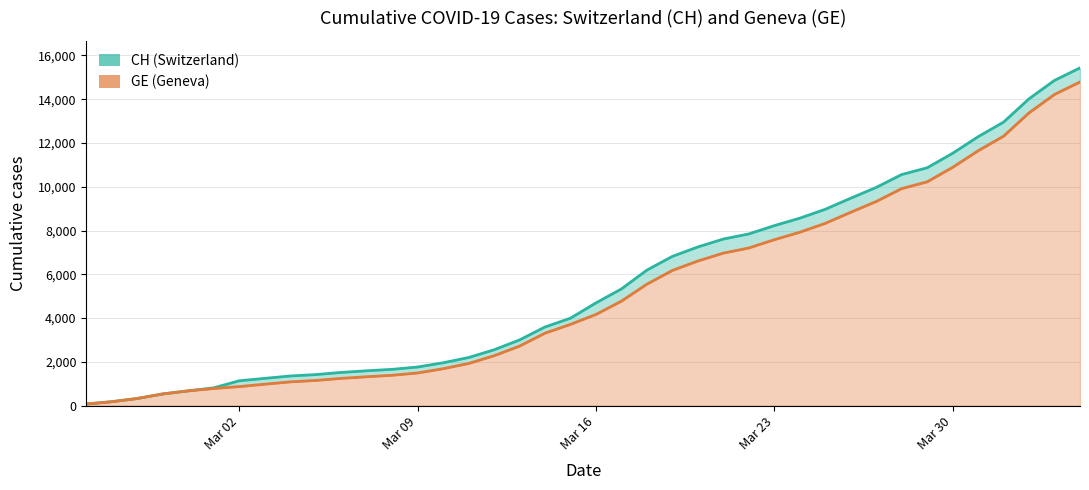

Reading right to left, transcribe all the data shown in this chart.

CH (Switzerland): 15433	14862	14021	12955	12287	11529	10867	10558	9969	9477	8970	8564	8223	7844	7610	7249	6818	6190	5330	4691	3993	3590	2998	2548	2195	1955	1762	1656	1589	1514	1416	1352	1243	1133	810	673	532	325	177	72
GE (Geneva): 14791	14220	13379	12313	11645	10887	10225	9916	9327	8835	8328	7922	7581	7202	6968	6607	6176	5548	4773	4164	3712	3309	2717	2277	1924	1684	1491	1385	1318	1243	1148	1084	977	868	780	673	532	325	177	72